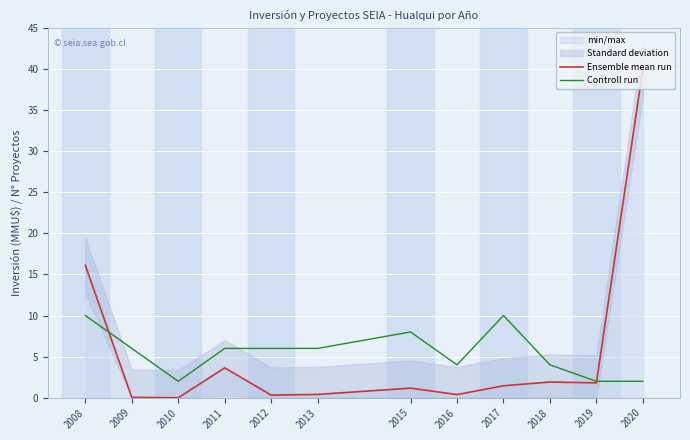

Which series has the widest spread of values?

Ensemble mean run